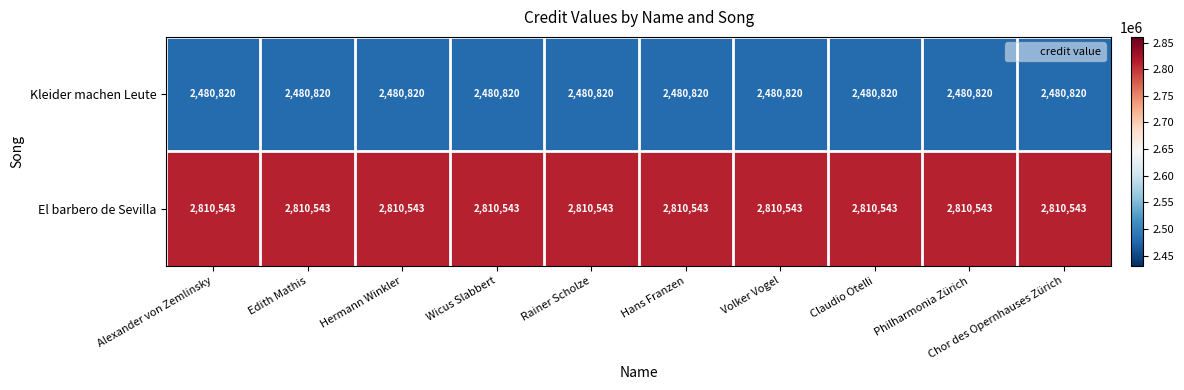

What is the total value across all series at Chor des Opernhauses Zürich?

5291363